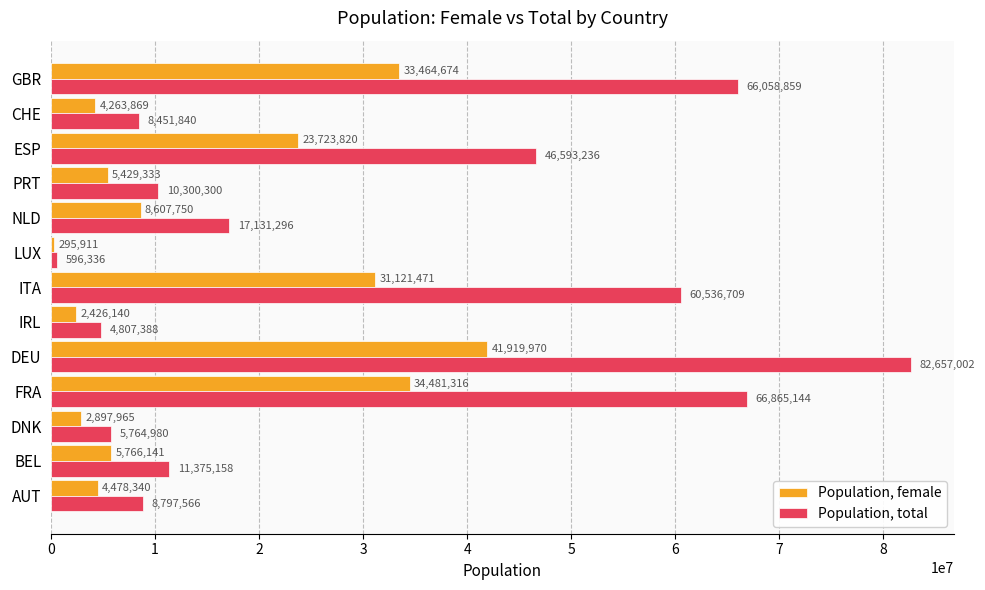

What is the sum of the Population, total values at AUT and NLD?

25928862